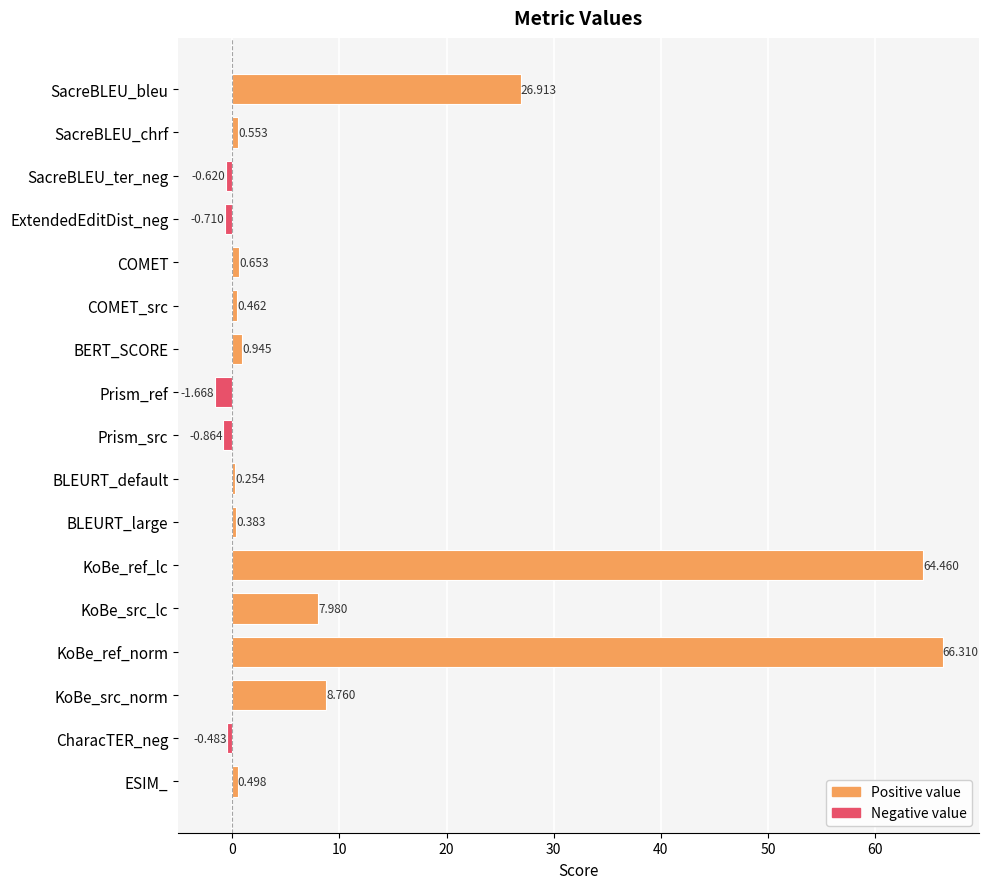

How many series are shown in this chart?

1